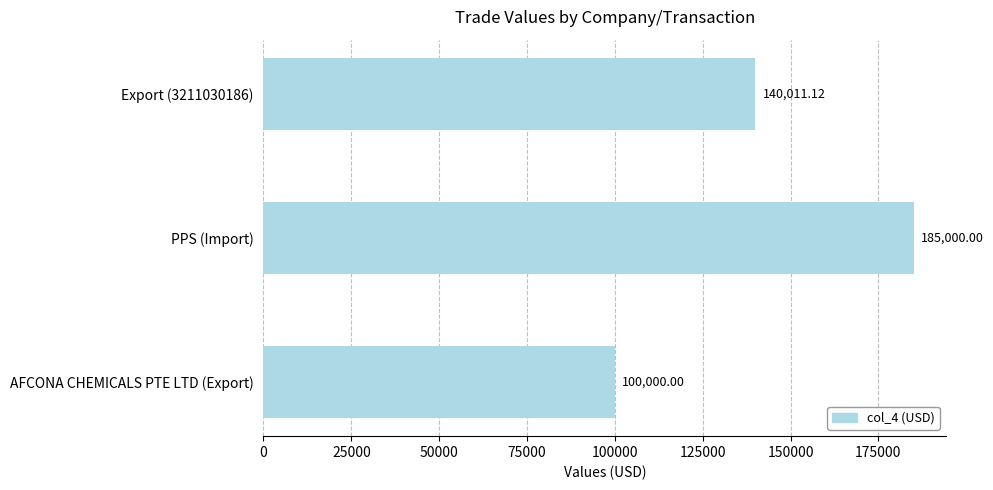

Rank the categories by value from lowest to highest.

AFCONA CHEMICALS PTE LTD (Export), Export (3211030186), PPS (Import)